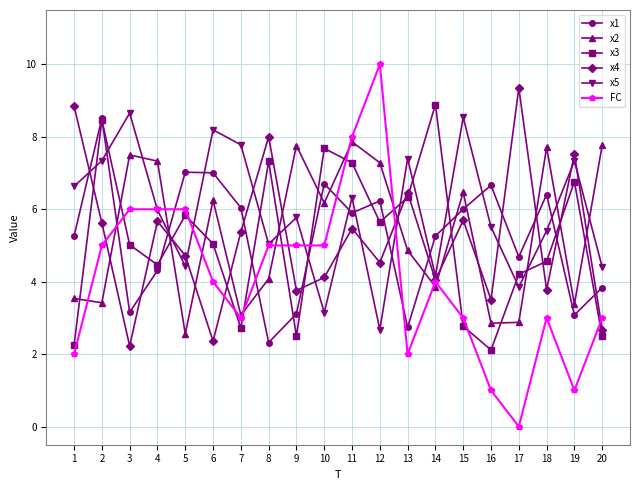

At which category is the sum across all series the highest?

11